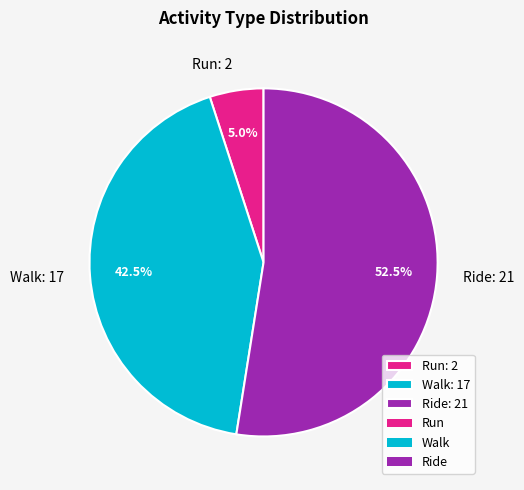

Is there any slice that represents more than half of the pie?

Yes